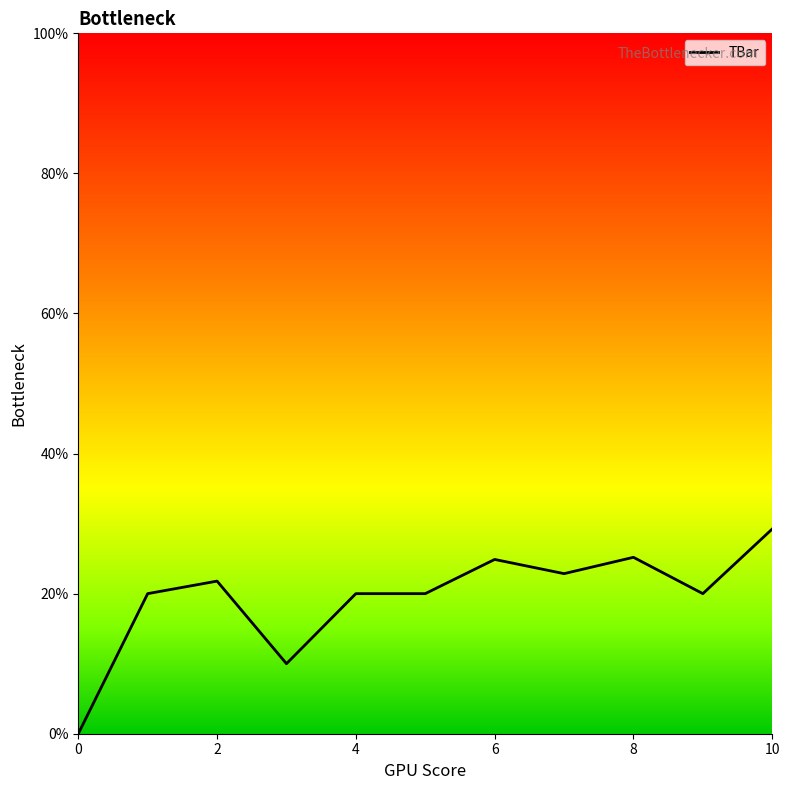

What is the difference between the maximum and minimum values?

29.2